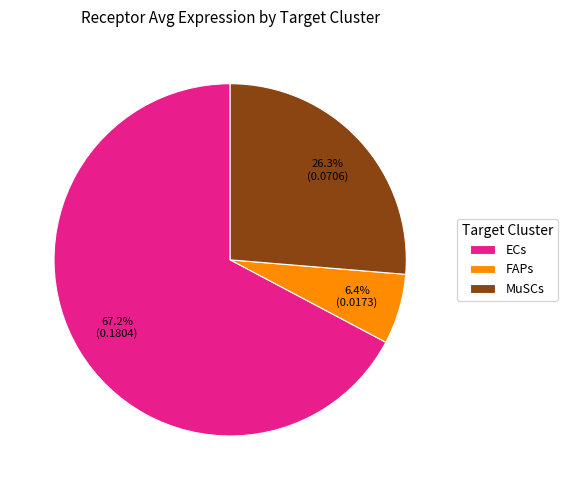

What percentage do MuSCs and ECs together represent?

93.6%